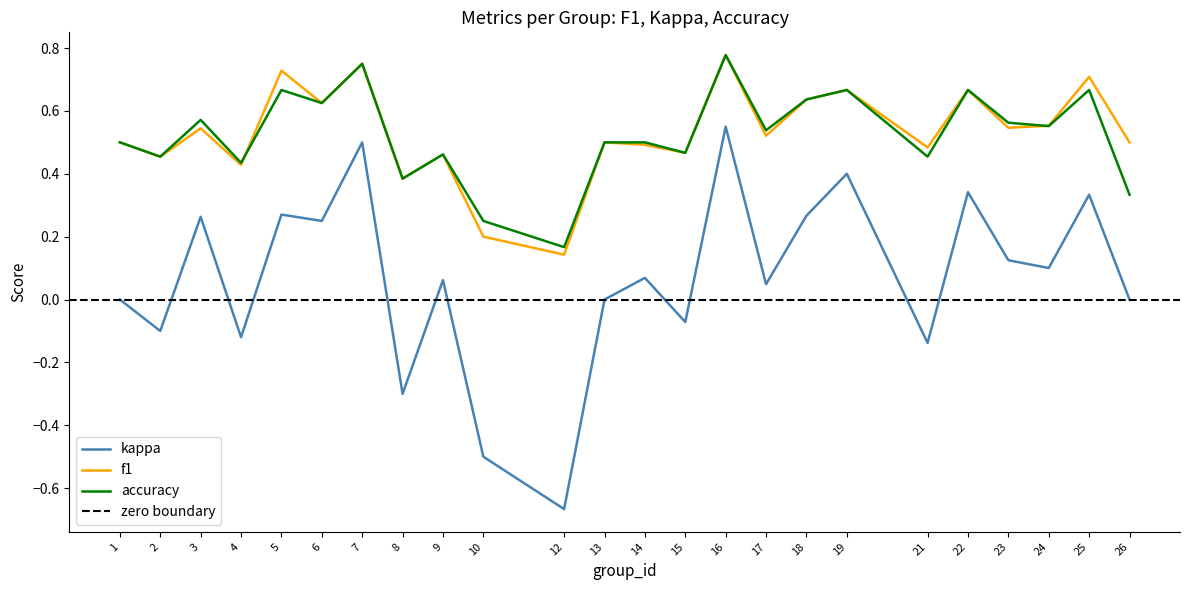

Does the chart display data point markers on the line(s)?

No